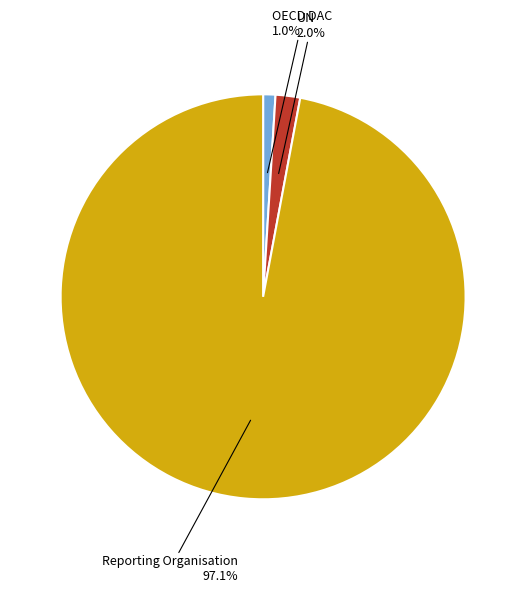

Rank the categories by value from highest to lowest.

Reporting Organisation, UN, OECD DAC